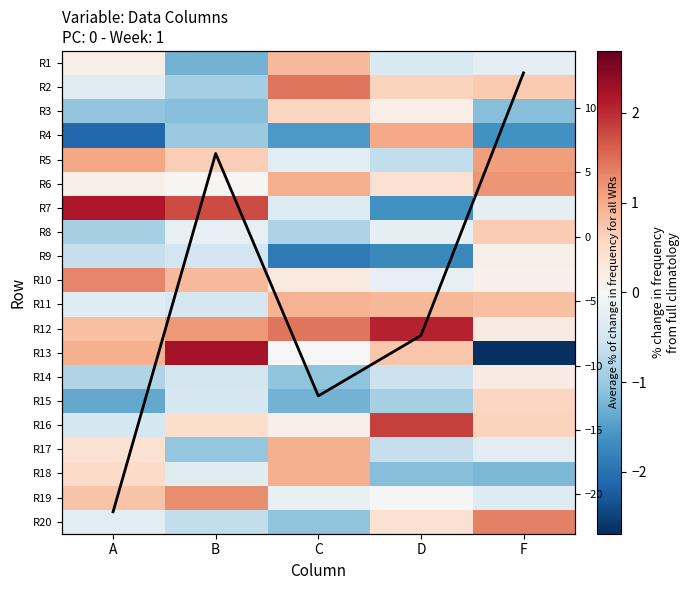

At which label does R19 first exceed 0?

A